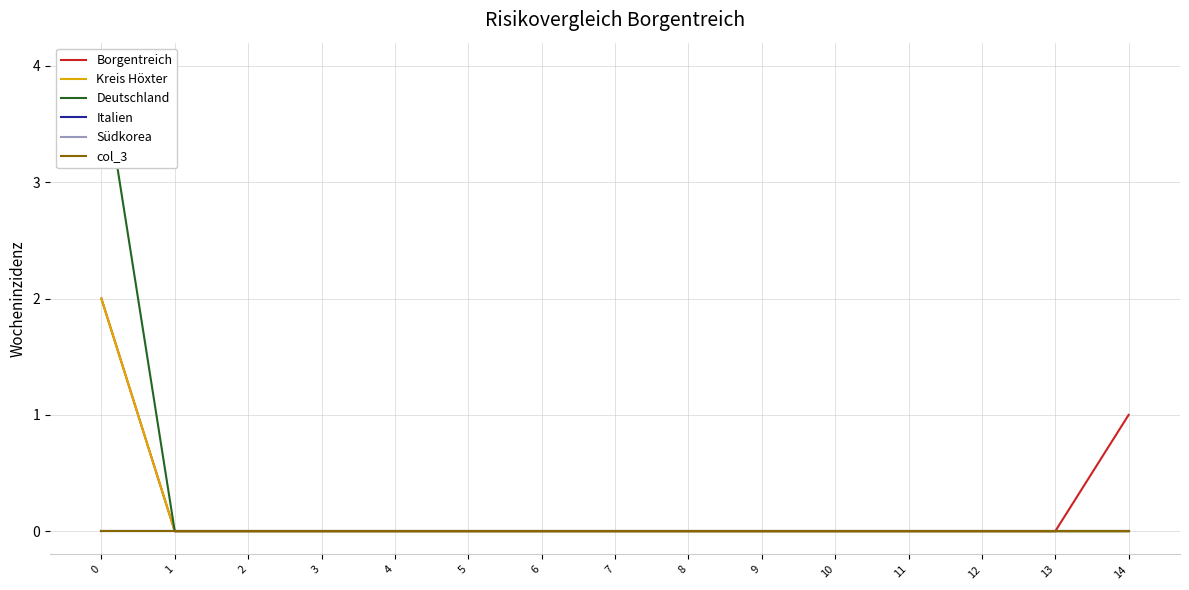

Which label corresponds to the smallest value in the chart?

1